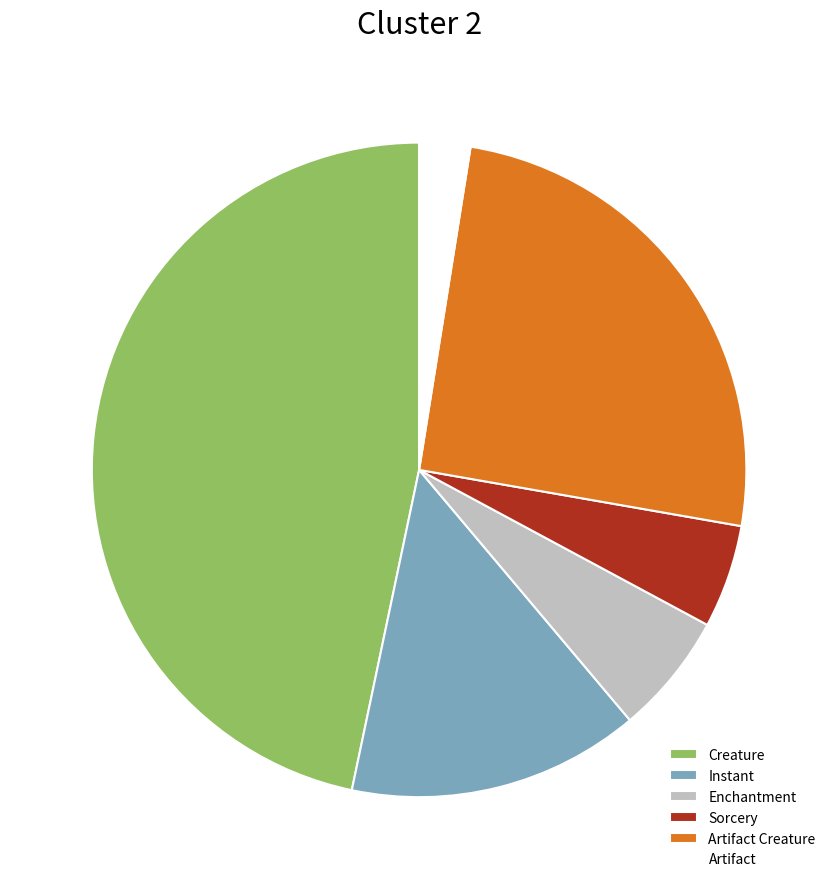

Which category has the biggest portion of the pie?

Creature